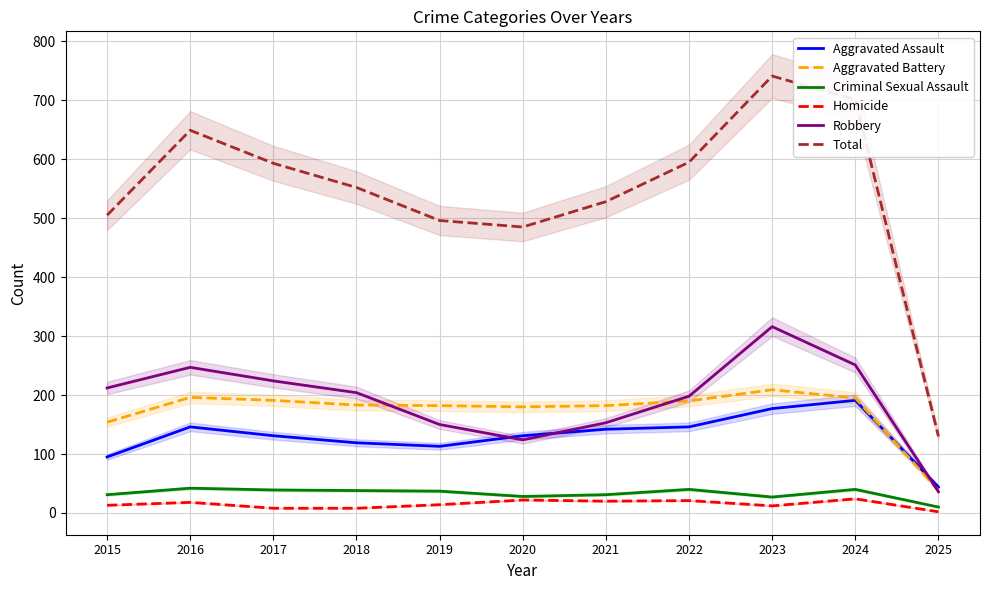

Rank the series by their maximum value, from lowest to highest.

Homicide, Criminal Sexual Assault, Aggravated Assault, Aggravated Battery, Robbery, Total